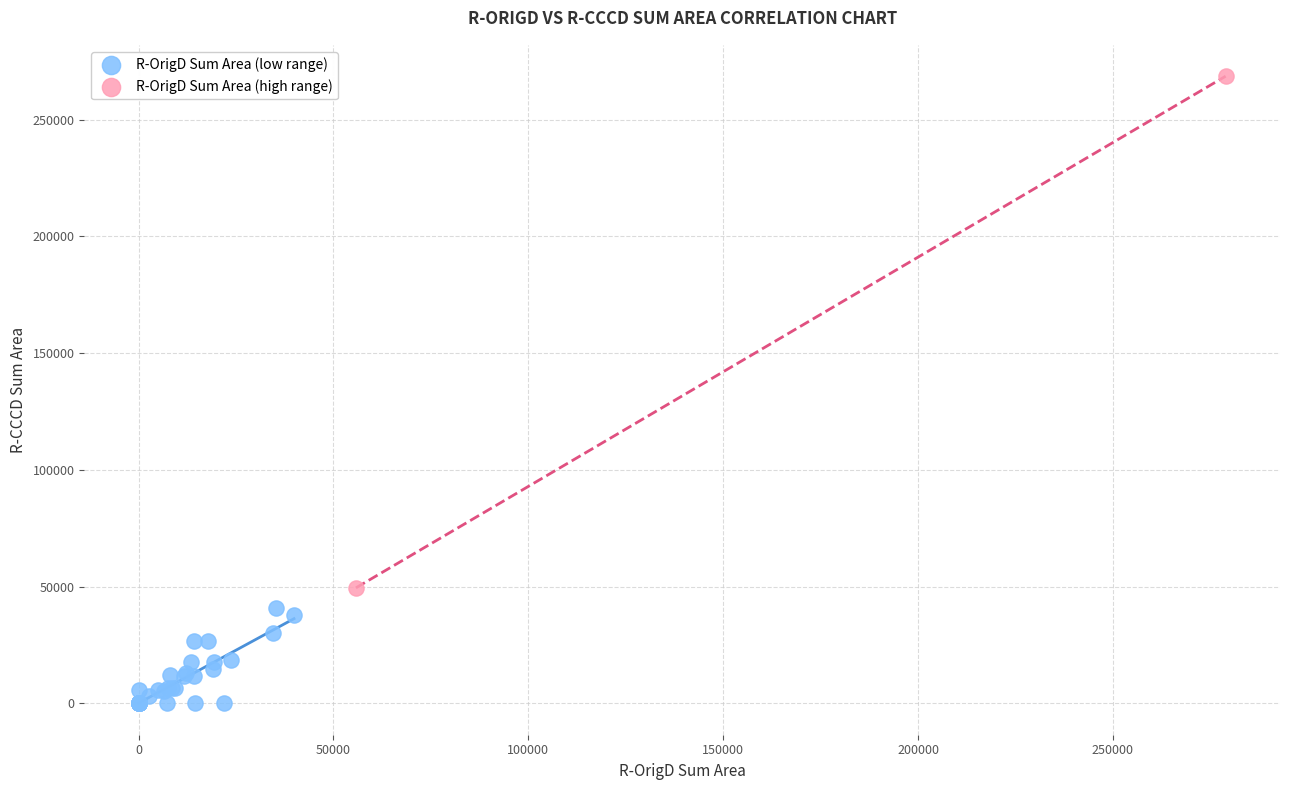

What are all the series names shown in the legend?

R-OrigD Sum Area (low range), R-OrigD Sum Area (high range)